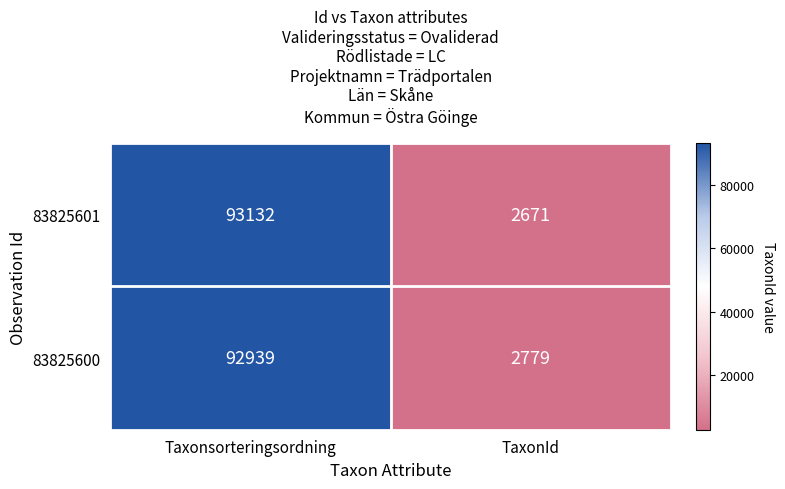

Reading left to right, extract all data points from this chart.

83825601: Taxonsorteringsordning=93132	TaxonId=2671
83825600: Taxonsorteringsordning=92939	TaxonId=2779